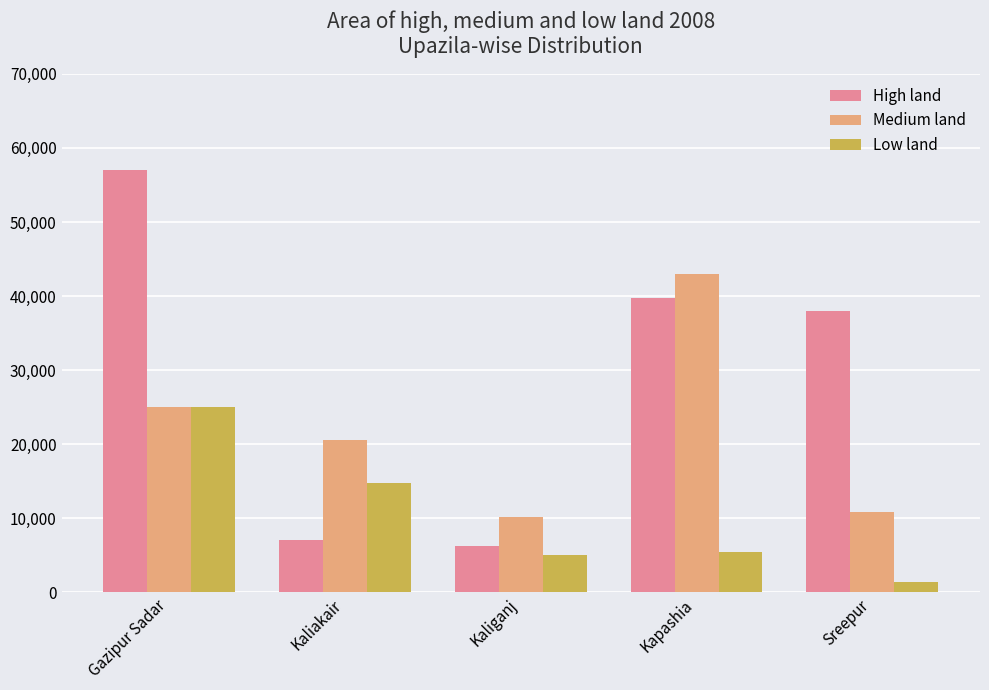

Is it true that Low land equals 2316 at Kaliganj?

False